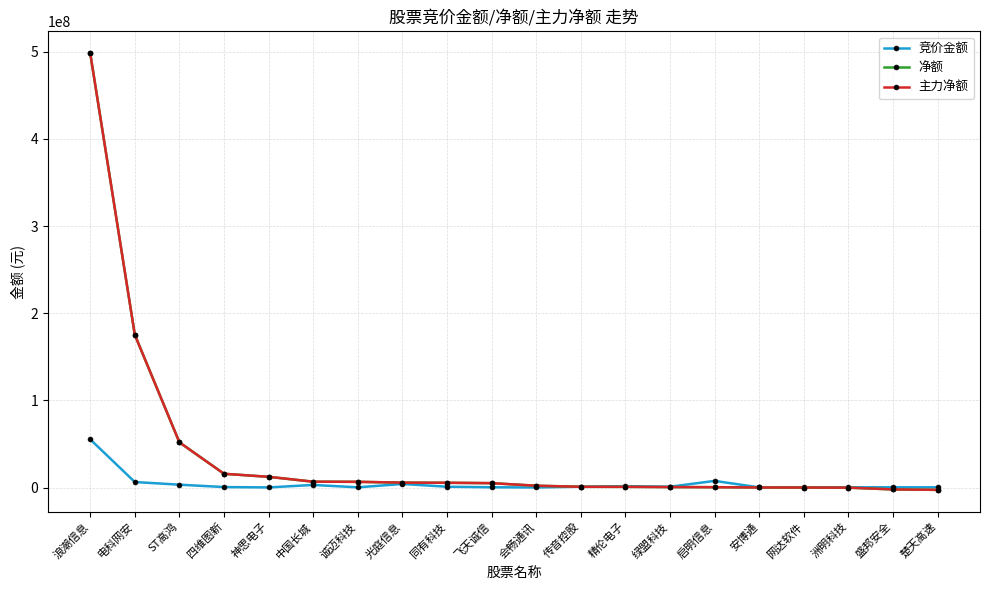

Does the chart have visible grid lines?

Yes